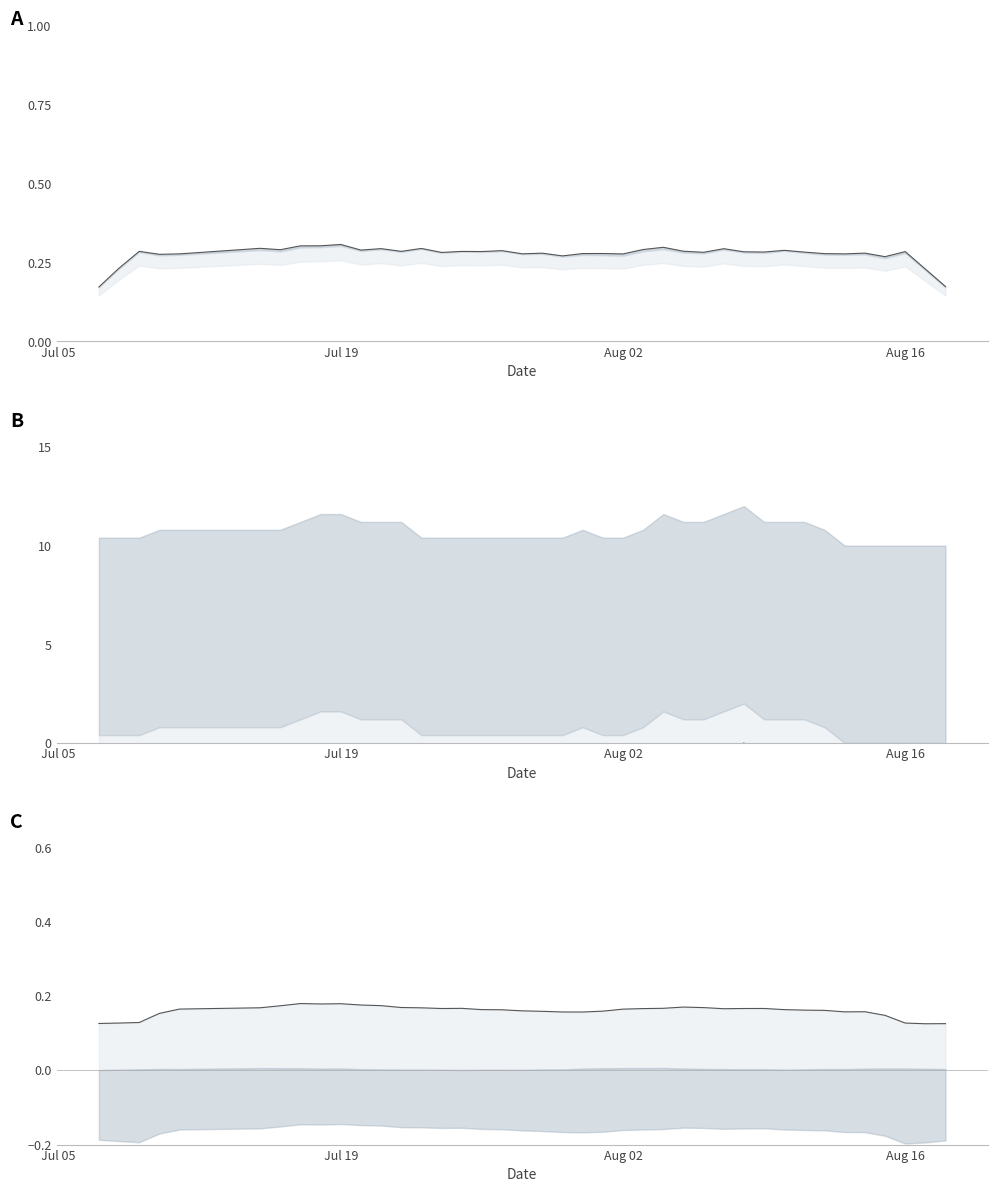

Does the chart display data point markers on the line(s)?

No